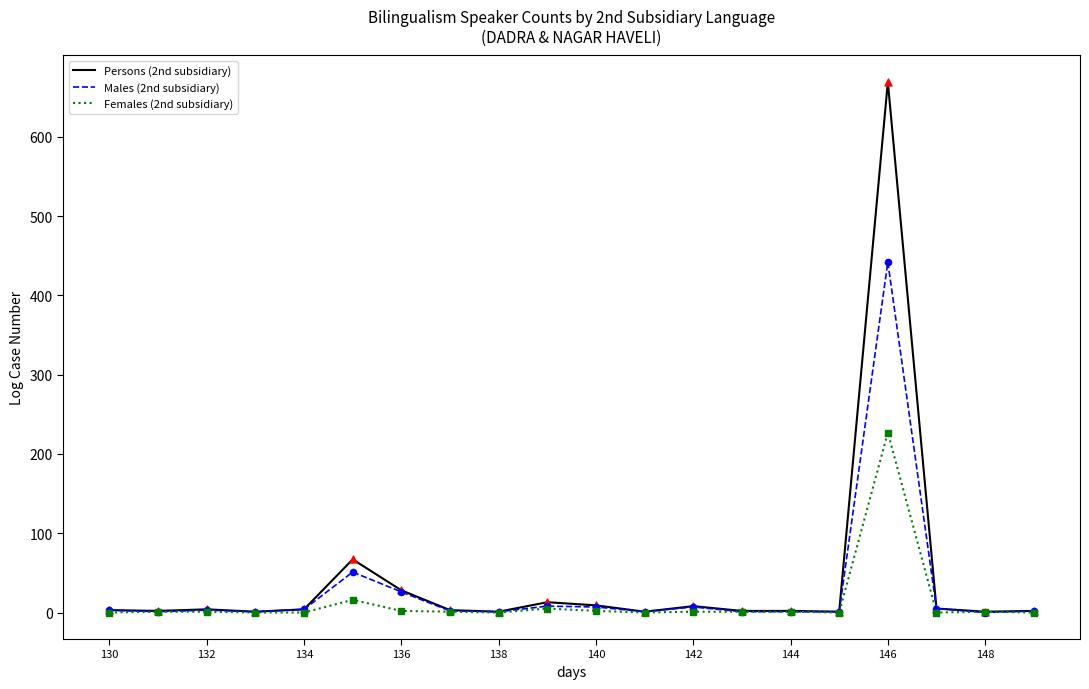

Which series has the widest spread of values?

Persons (2nd subsidiary)